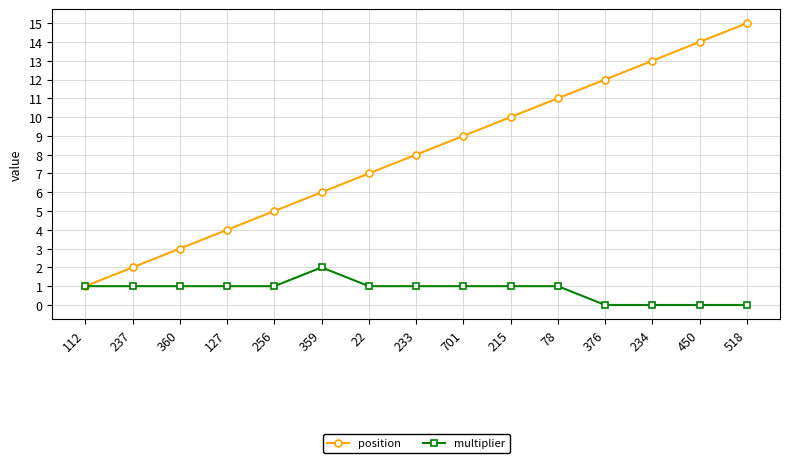

True or false: position has more than 0 points higher than both neighbors.

False